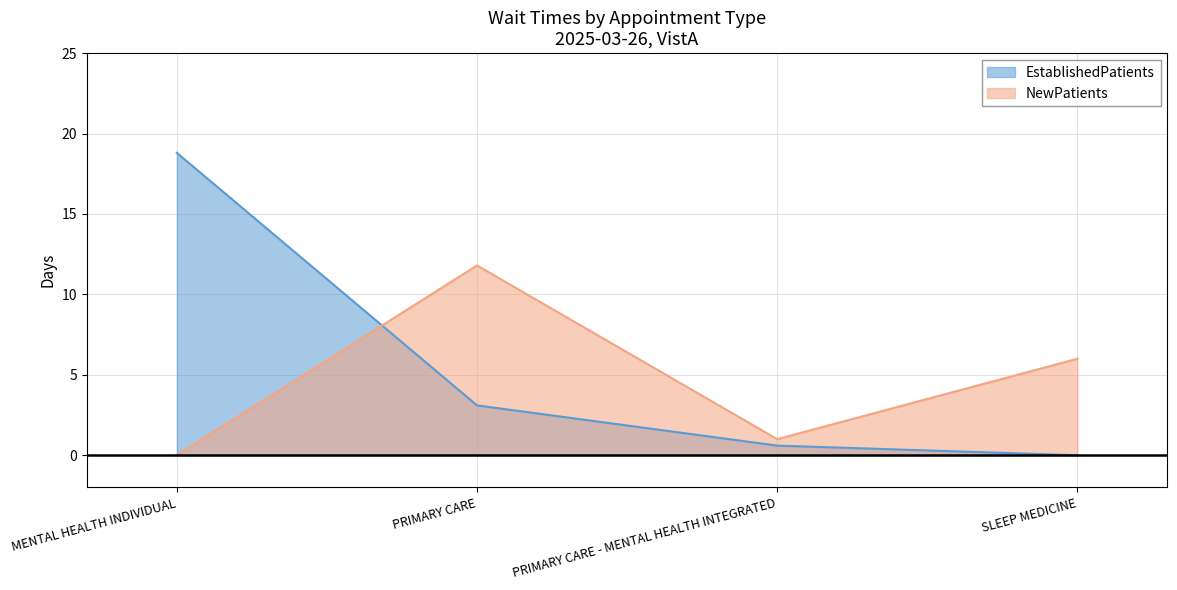

List the series in order of their peak value, highest first.

EstablishedPatients, NewPatients